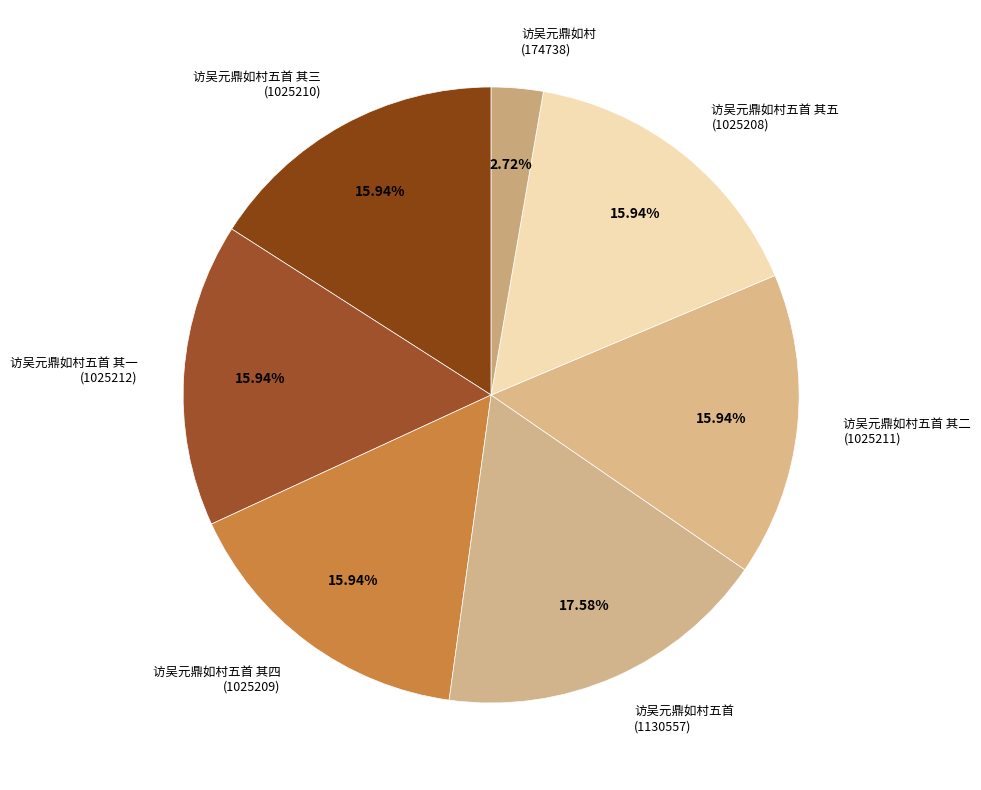

Count the number of slices in the pie.

7